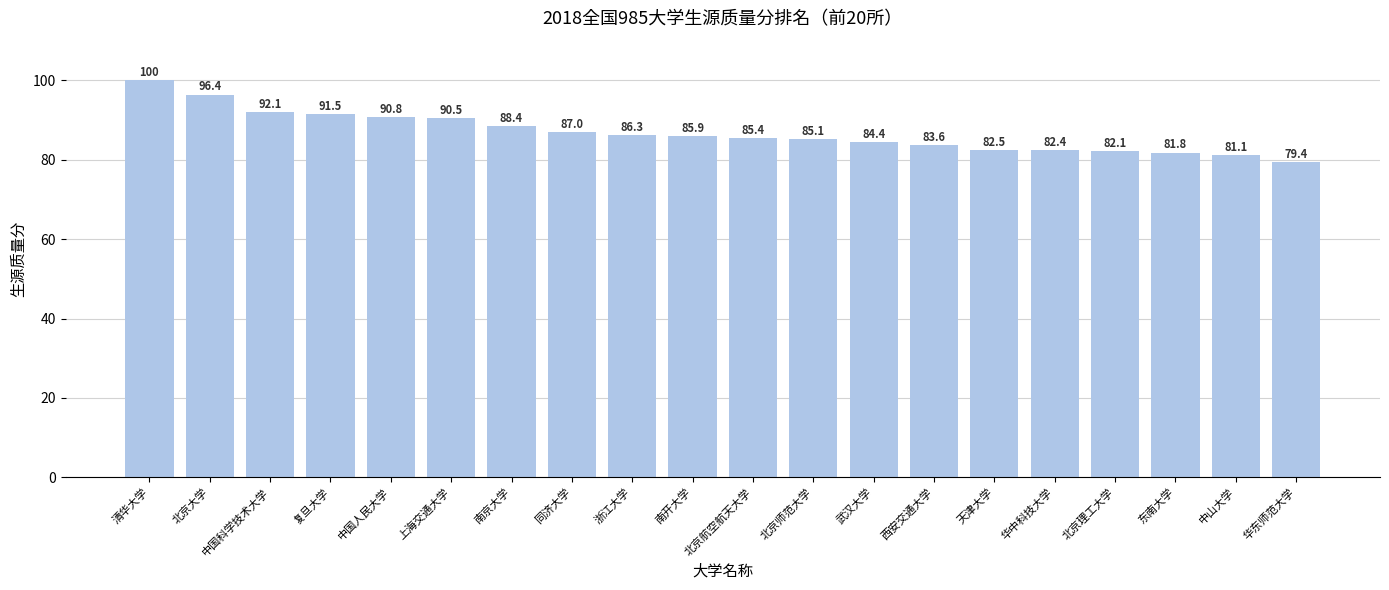

What is the change in value from 同济大学 to 北京理工大学?

-4.9